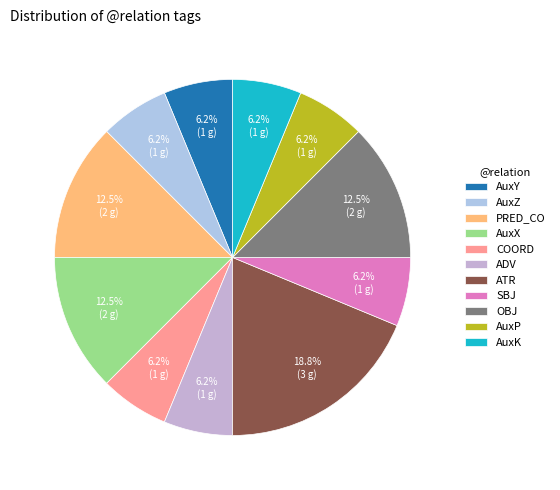

Rank the categories by value from highest to lowest.

ATR, PRED_CO, AuxX, OBJ, AuxY, AuxZ, COORD, ADV, SBJ, AuxP, AuxK